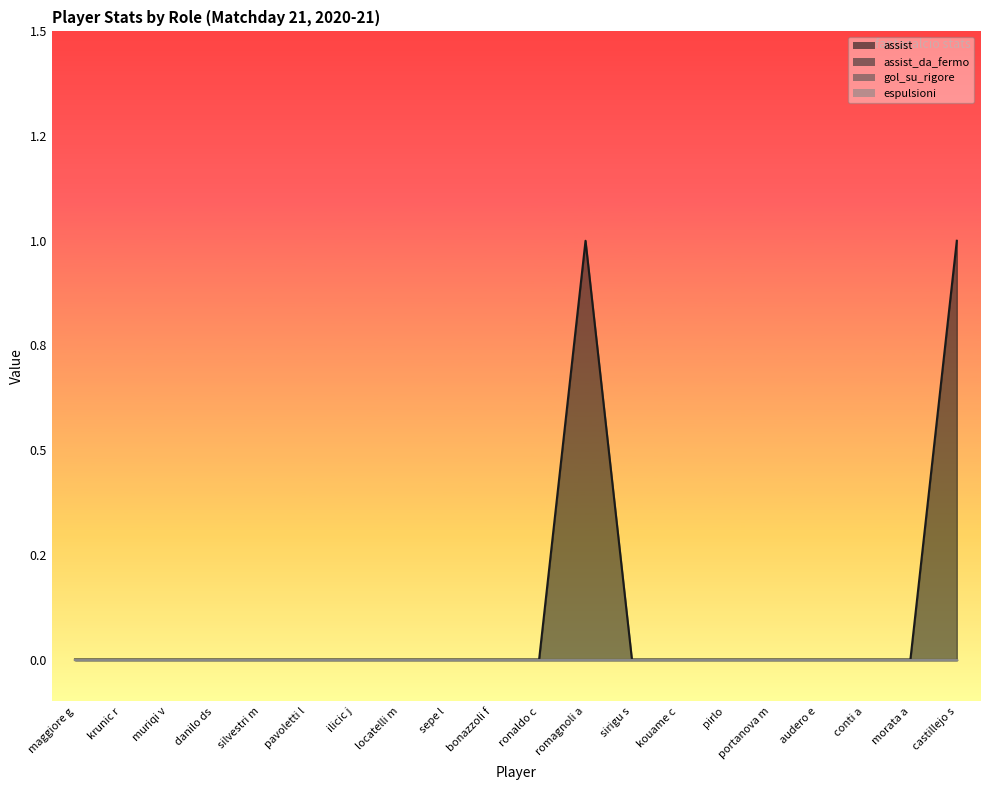

At how many categories does at least one series exceed 0?

2